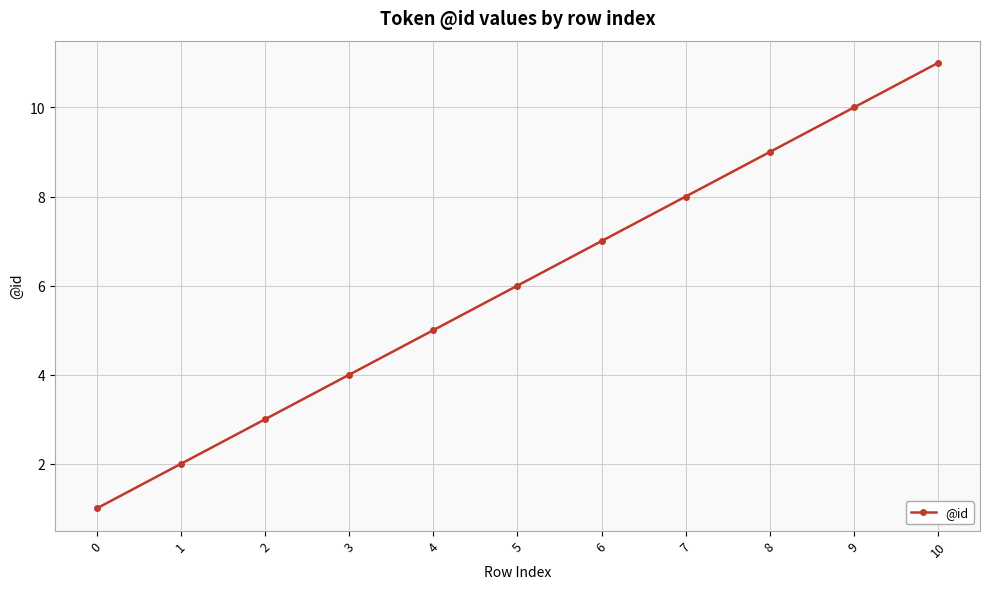

The chart shows a value of 3 at 2. True or false?

True